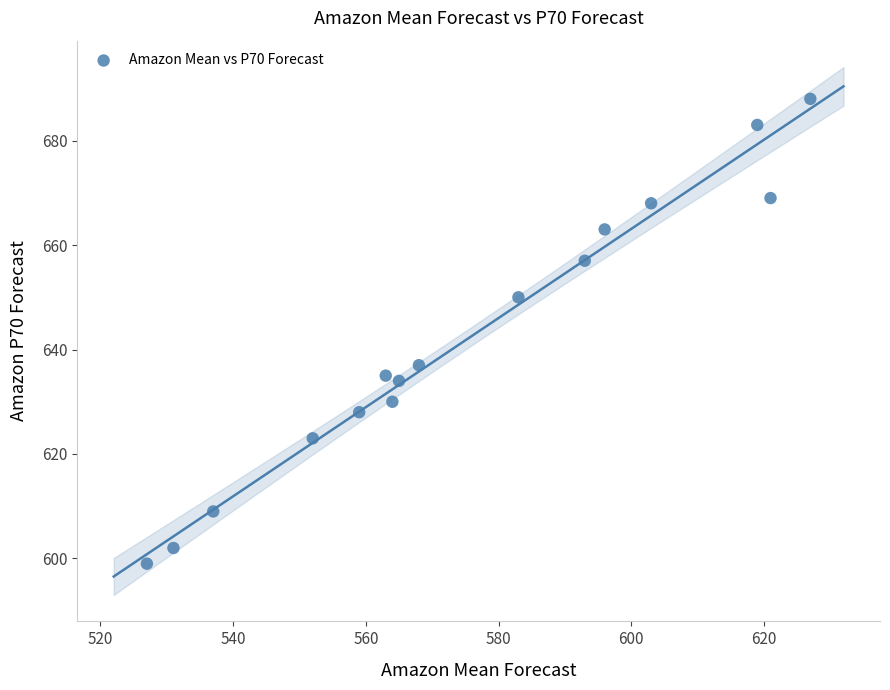

What is the range of Y values (max minus min)?

89